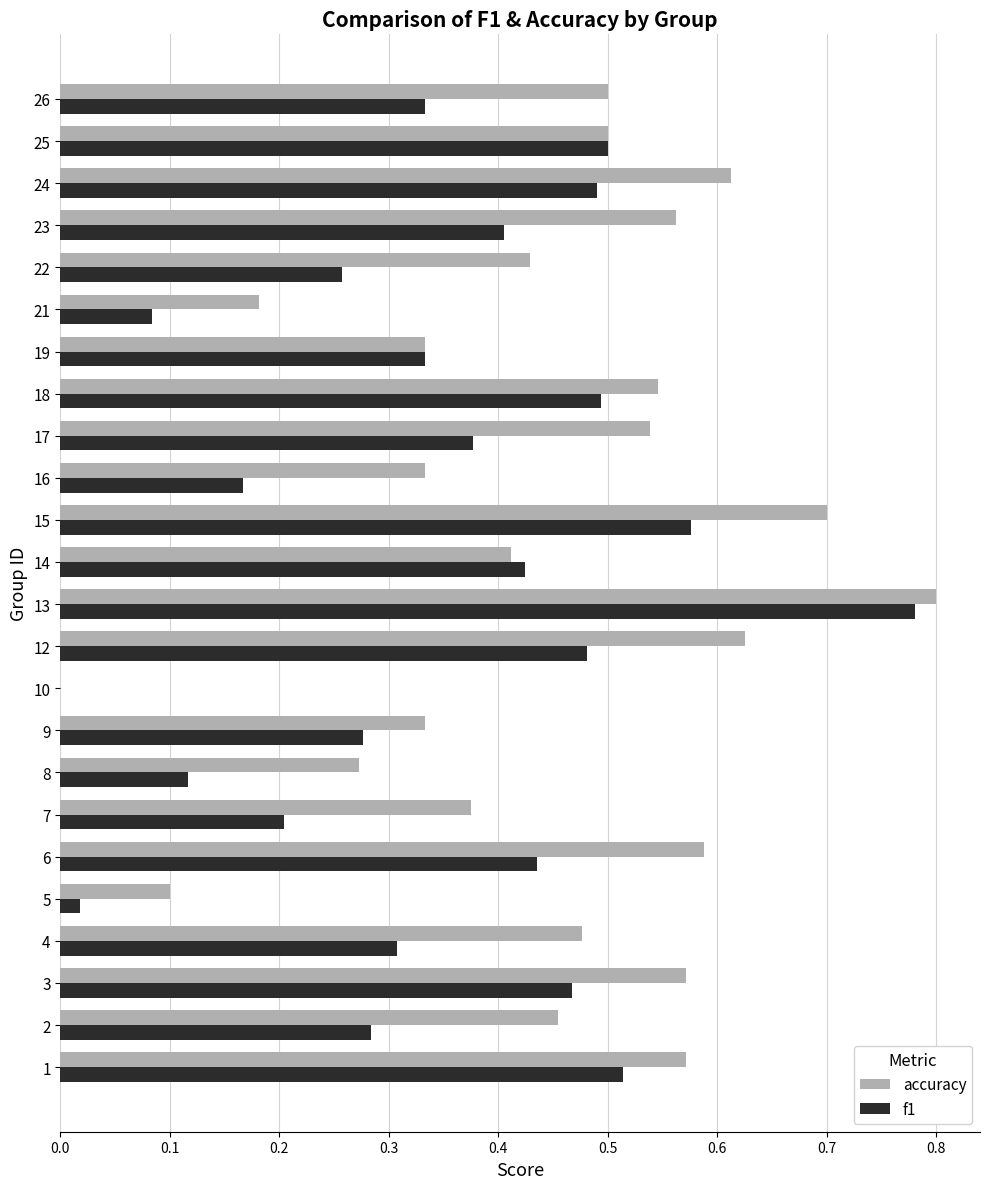

What are all the series names shown in the legend?

accuracy, f1